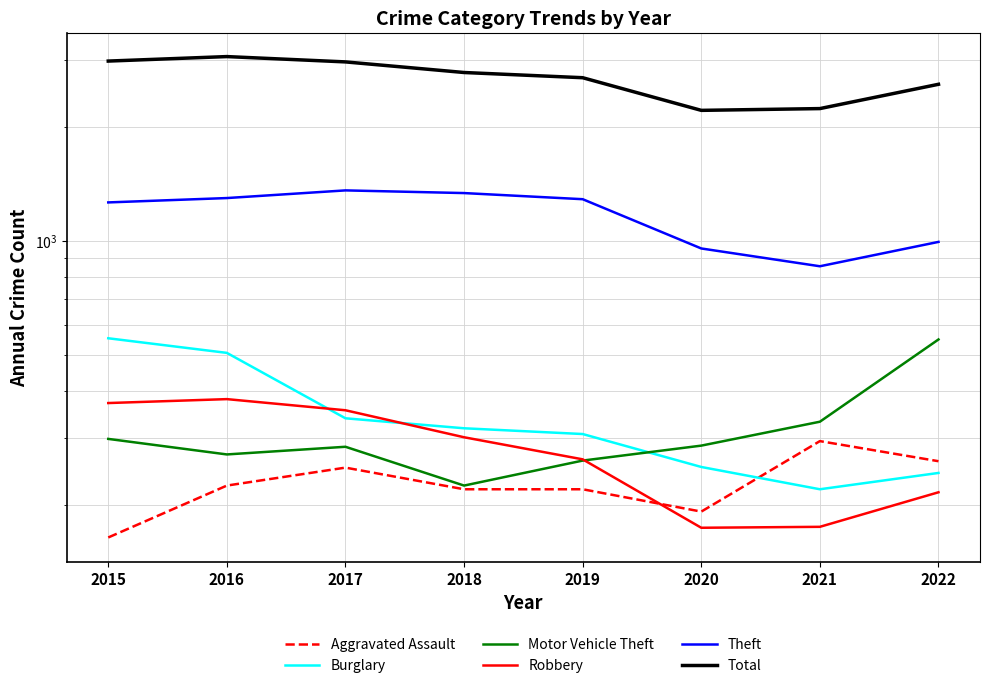

At which category does Aggravated Assault reach its first local valley?

2020